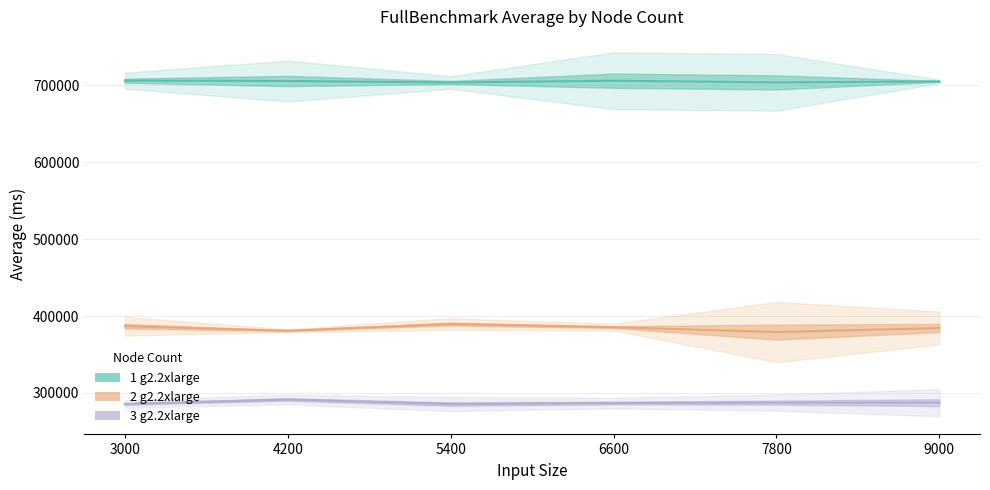

What is the total value across all series at 3000?

1378597